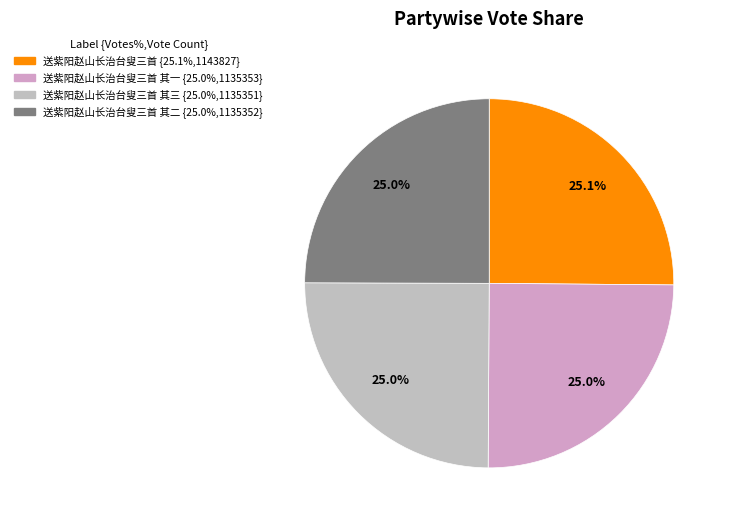

Rank the categories by value from lowest to highest.

送紫阳赵山长治台叟三首 其三, 送紫阳赵山长治台叟三首 其二, 送紫阳赵山长治台叟三首 其一, 送紫阳赵山长治台叟三首